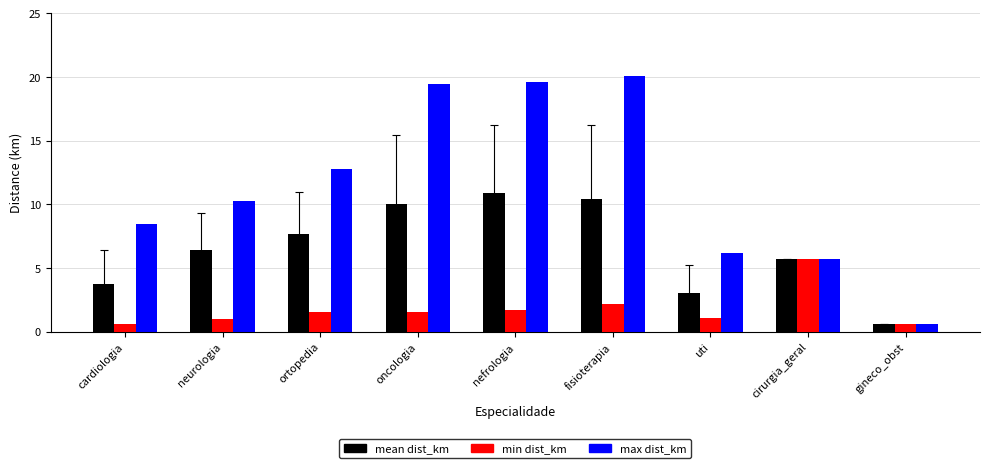

Is the value of mean dist_km at nefrologia greater than the value of max dist_km at fisioterapia?

No